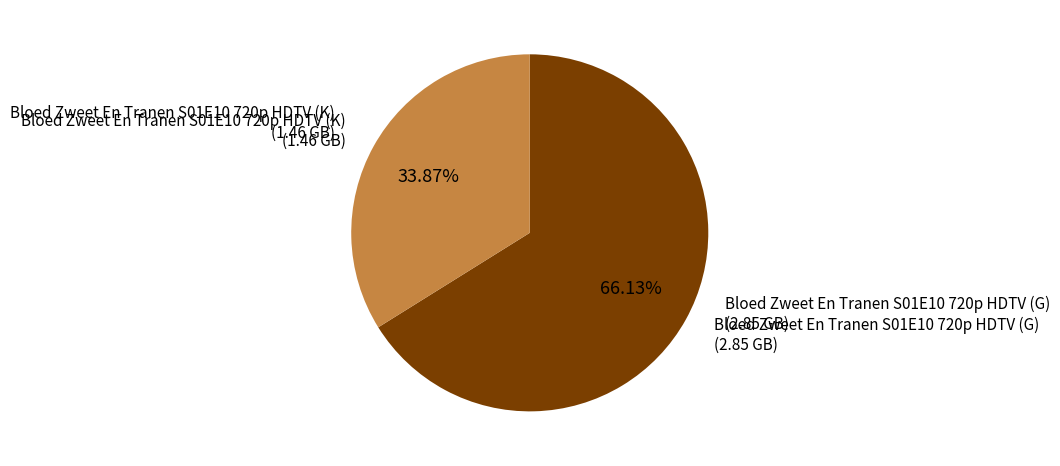

Is there any slice that represents more than half of the pie?

Yes